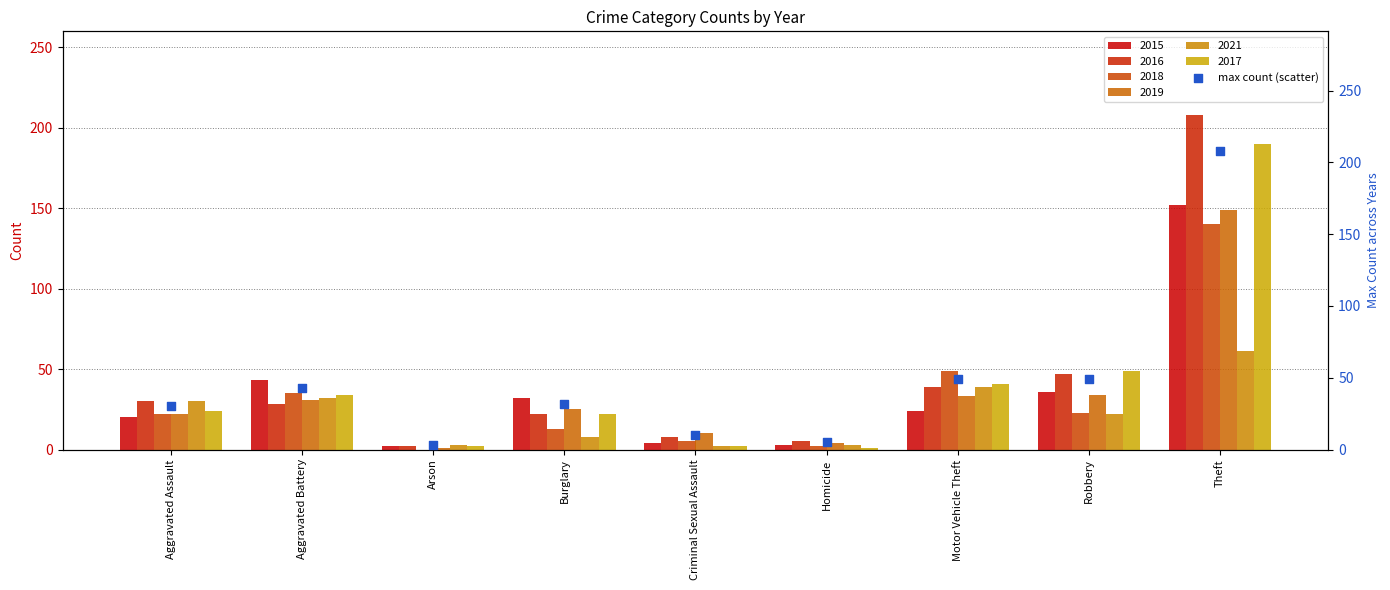

What is the ratio of the value at Arson to the value at Homicide?

0.6